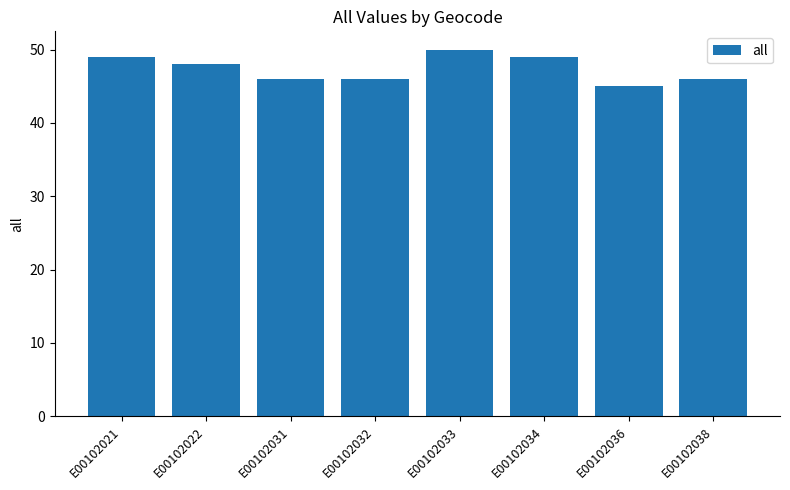

What is the approximate value at E00102021?

49